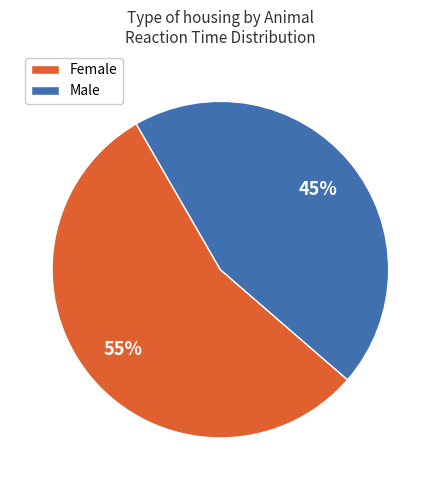

Is there any slice that represents more than half of the pie?

Yes